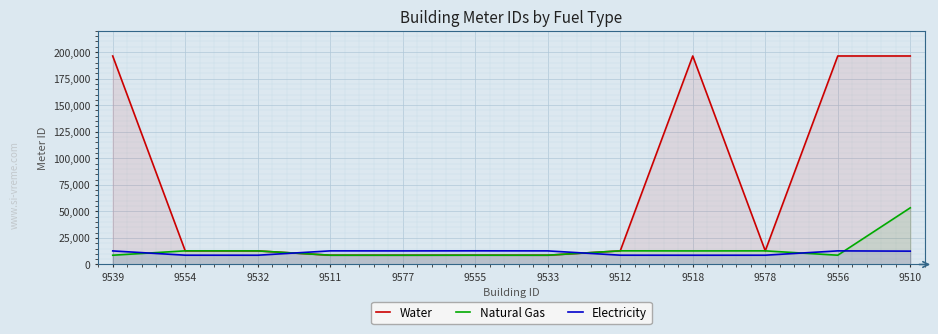

Is it true that Natural Gas equals 4592 at 9532?

False